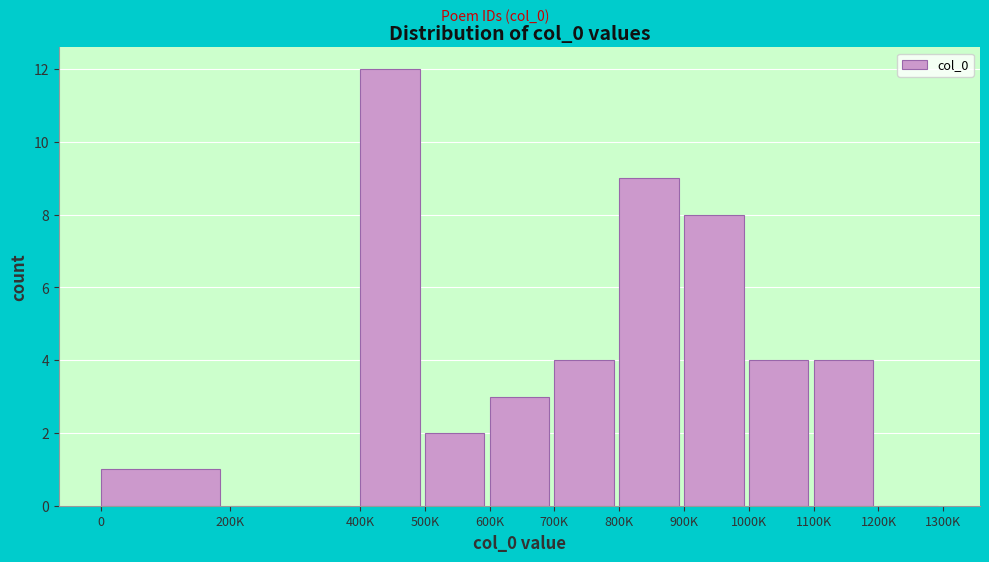

Reading left to right, extract all data points from this chart.

0=1	200K=0	400K=12	500K=2	600K=3	700K=4	800K=9	900K=8	1000K=4	1100K=4	1200K=0